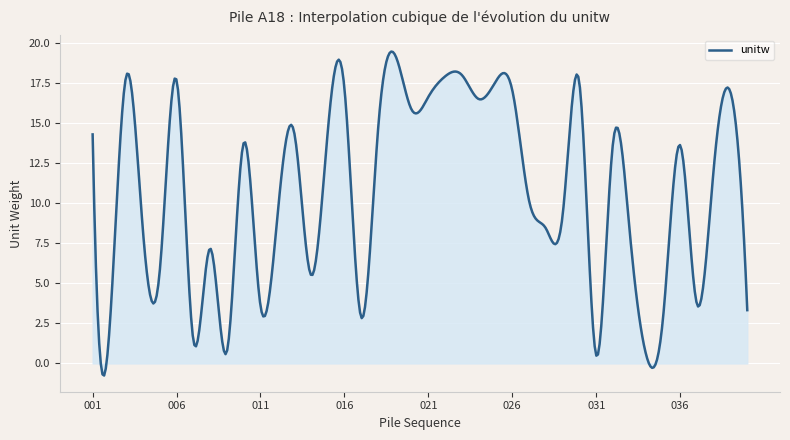

What is the greatest value displayed?

19.5